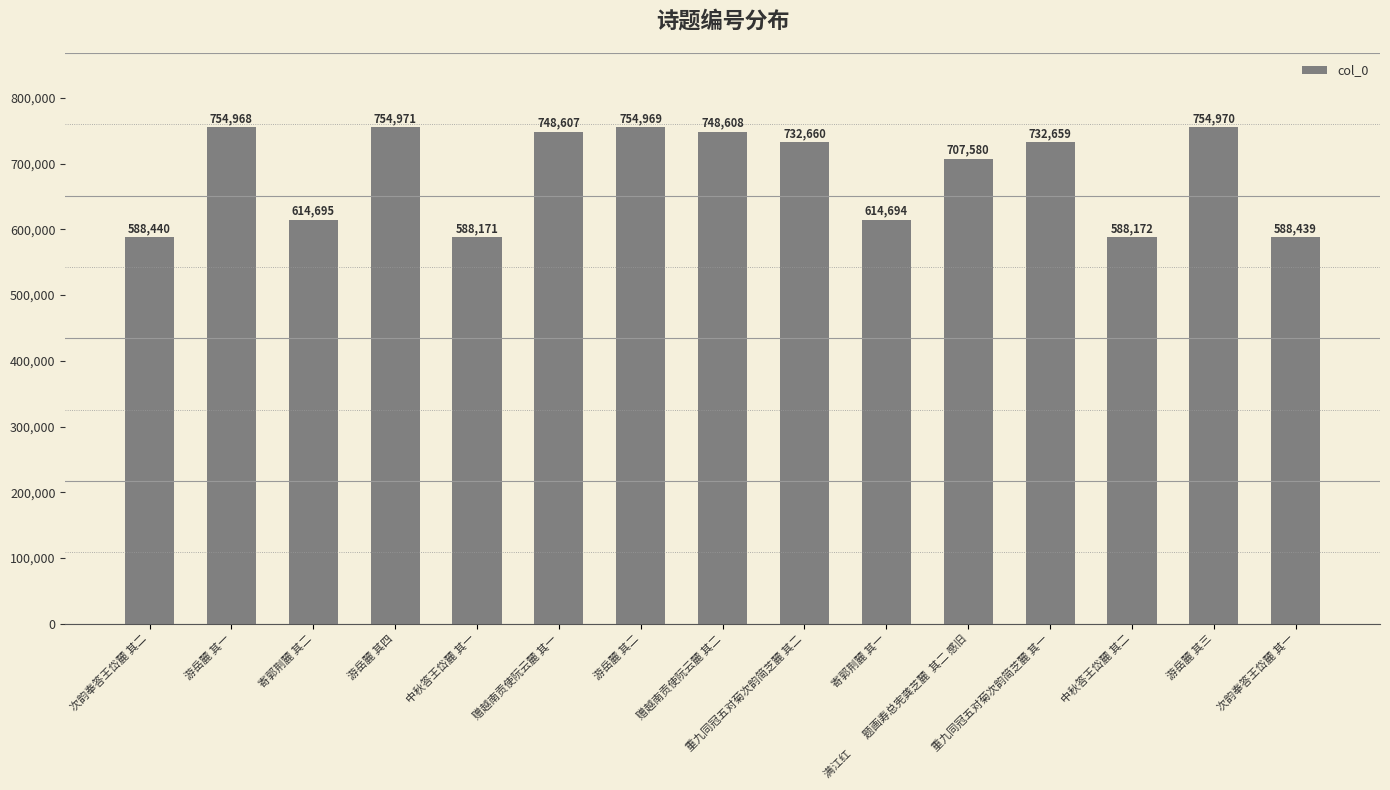

List the labels in order of value, smallest first.

中秋答王岱麓 其一, 中秋答王岱麓 其二, 次韵奉答王岱麓 其一, 次韵奉答王岱麓 其二, 寄郭荆麓 其一, 寄郭荆麓 其二, 满江红　　题画寿总宪龚芝麓  其二 感旧, 重九同冠五对菊次韵简芝麓 其一, 重九同冠五对菊次韵简芝麓 其二, 赠越南贡使阮云麓 其一, 赠越南贡使阮云麓 其二, 游岳麓 其一, 游岳麓 其二, 游岳麓 其三, 游岳麓 其四